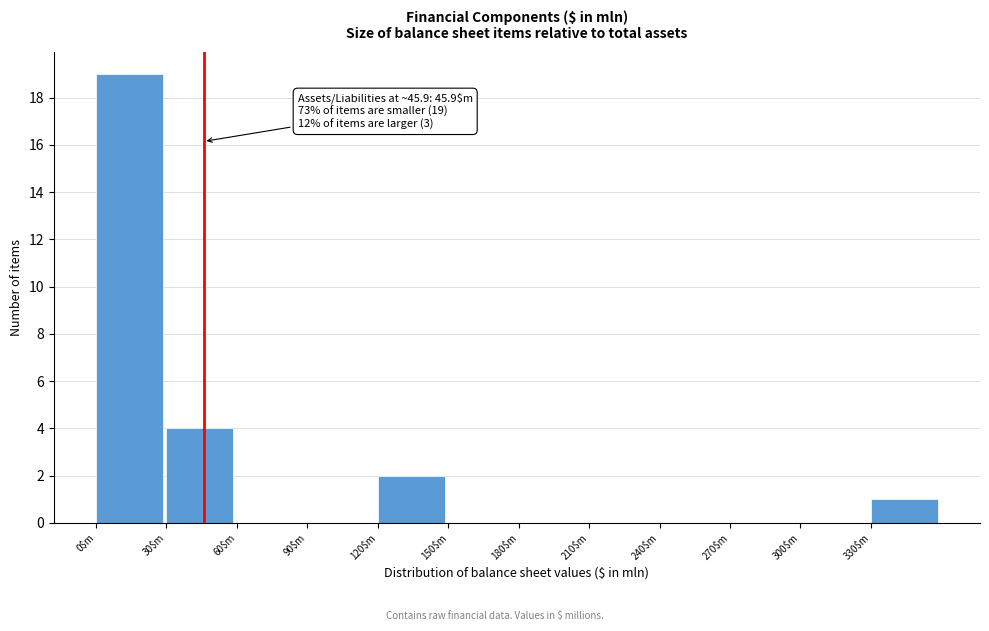

Over which range of the x-axis is the bar tallest?

0 to 30